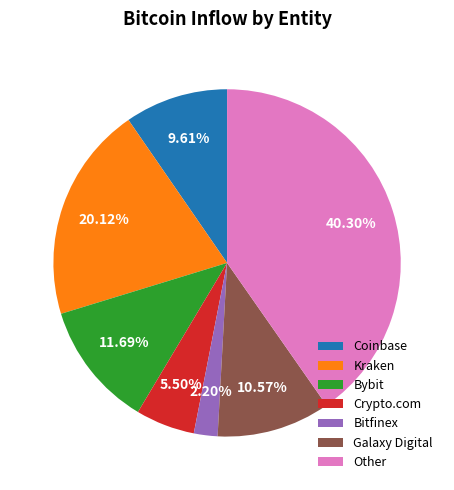

How many segments does this pie chart have?

7